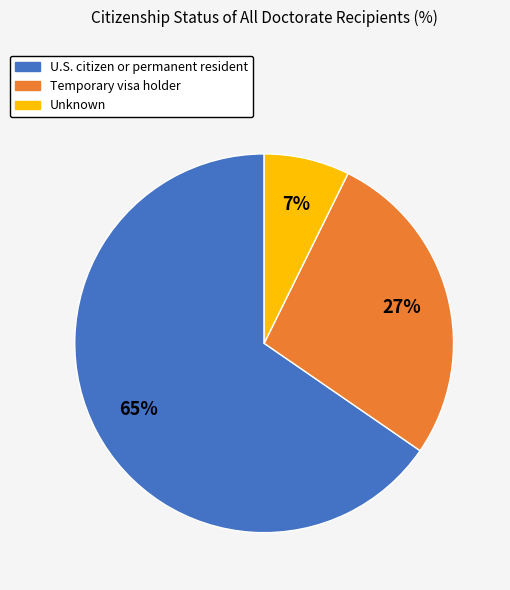

Do Unknown and Temporary visa holder together represent more than half of the pie?

No